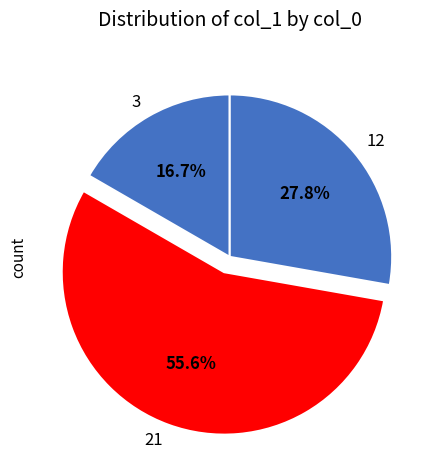

How many segments does this pie chart have?

3